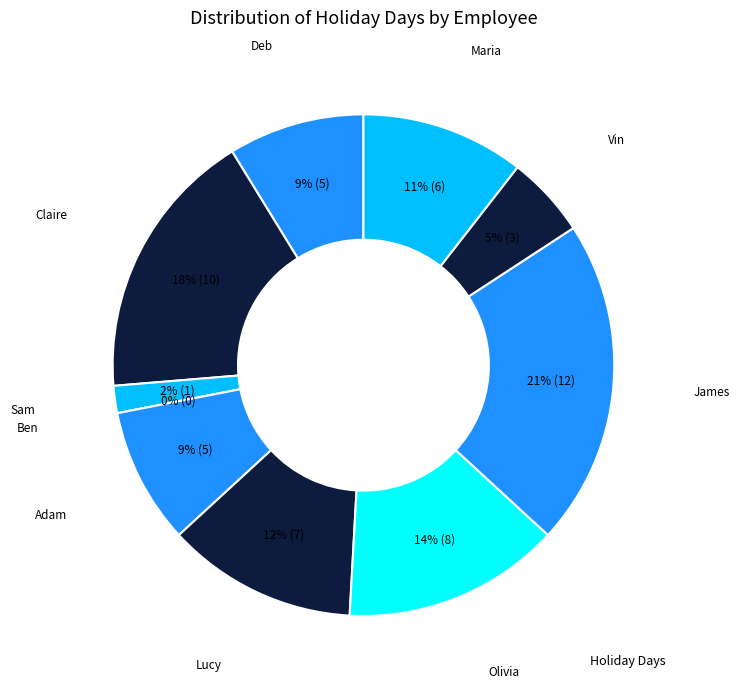

Is it true that Sam is 8% of the pie?

False